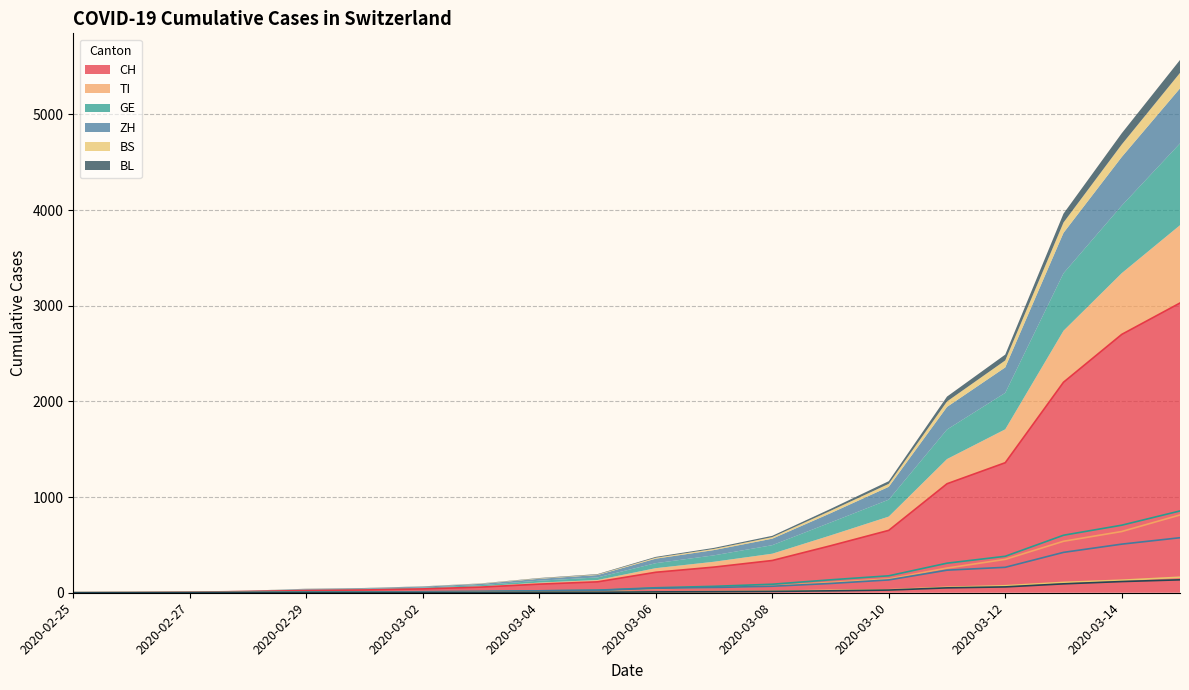

Count the number of categories in the chart.

20